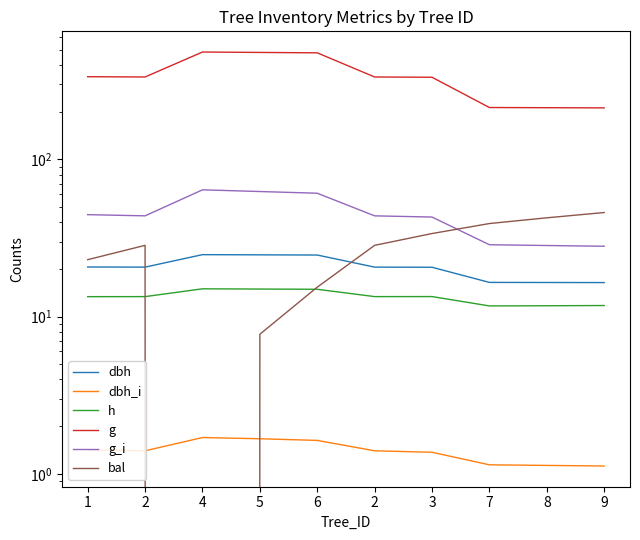

Between 2 and 8, which is larger?

2